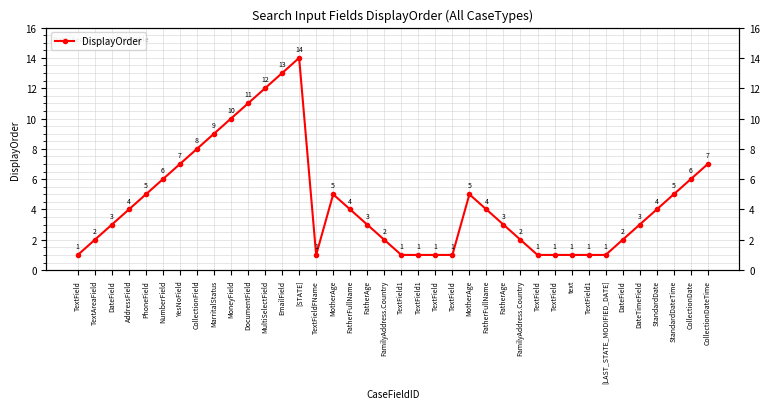

True or false: the data shows 6 at [STATE].

False